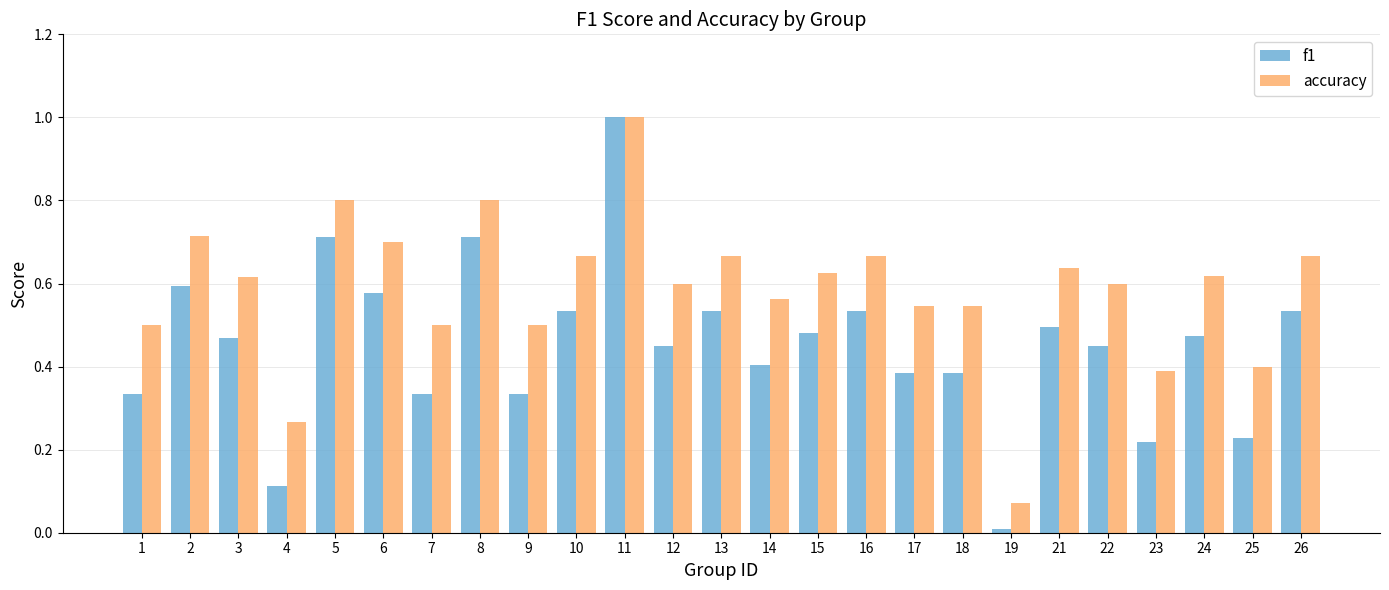

At 13, list the series in order from smallest to largest.

f1, accuracy